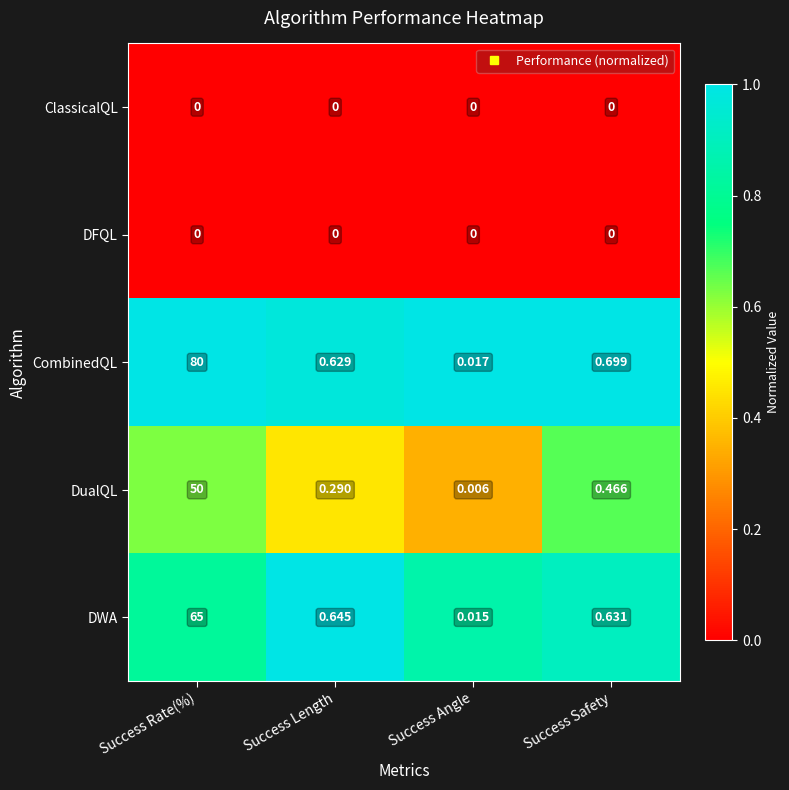

At which category is the sum across all series the highest?

Success Rate(%)